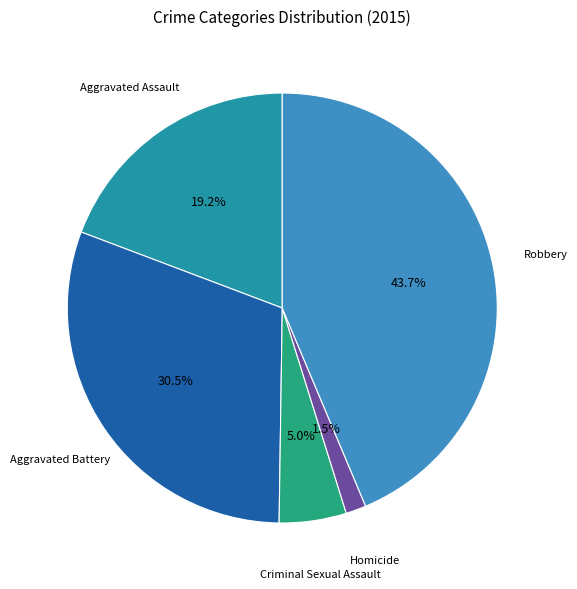

Does Homicide represent more than half of the total?

No